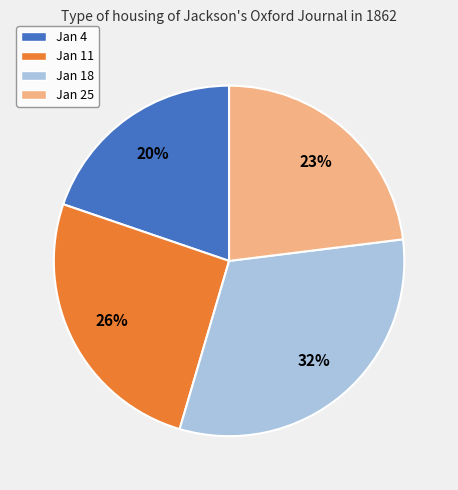

Is the sum of Jan 18 and Jan 4 greater than half?

Yes